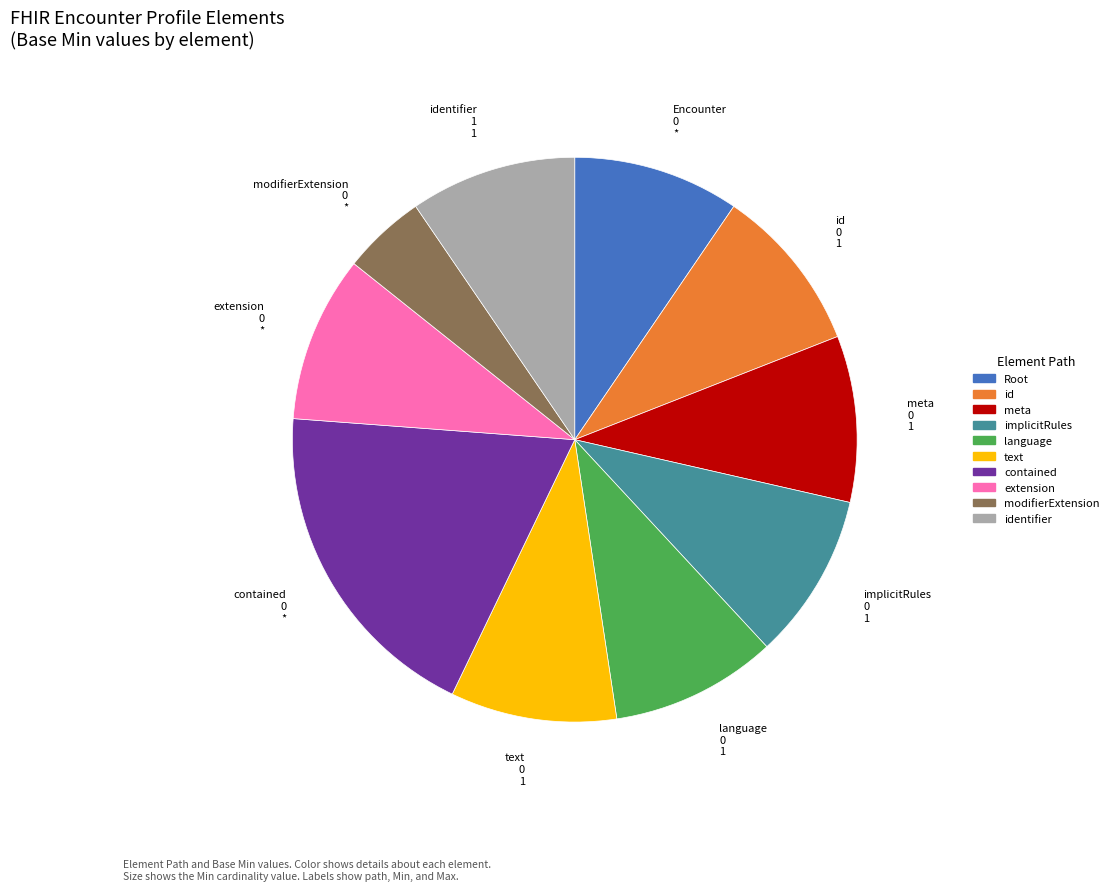

Does any single category account for the majority?

No